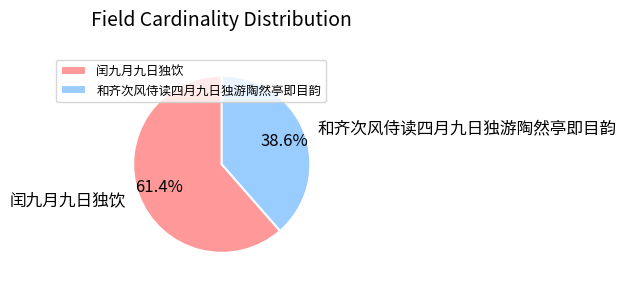

Which slice is the smallest?

和齐次风侍读四月九日独游陶然亭即目韵